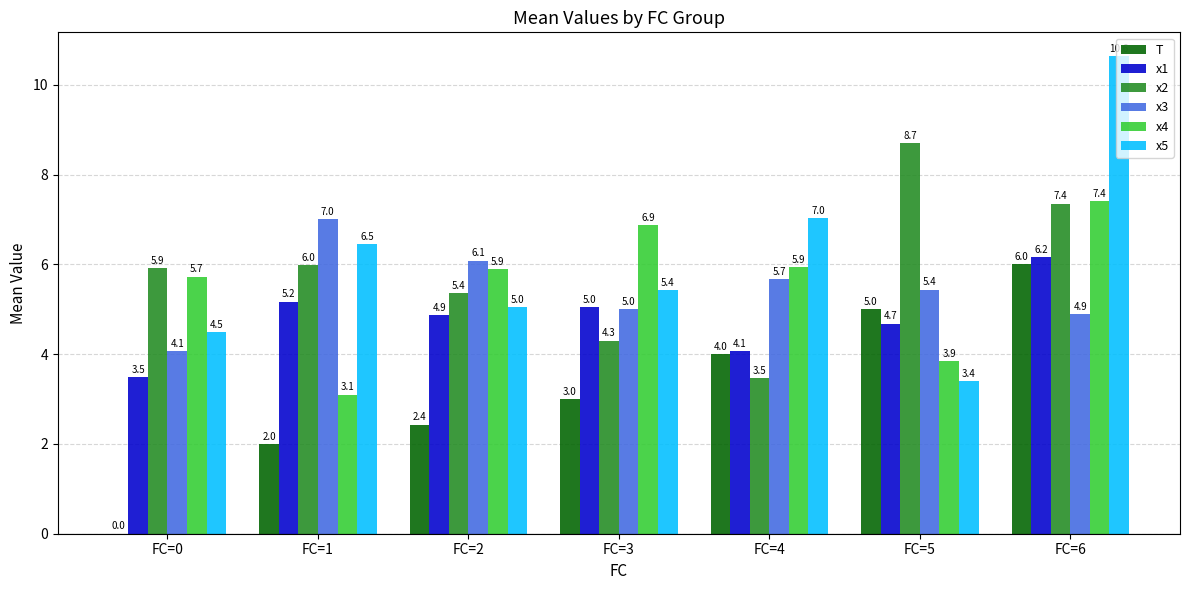

Reading left to right, extract all data points from this chart.

T: 0.0	2.0	2.4	3.0	4.0	5.0	6.0
x1: 3.5	5.2	4.9	5.0	4.1	4.7	6.2
x2: 5.9	6.0	5.4	4.3	3.5	8.7	7.4
x3: 4.1	7.0	6.1	5.0	5.7	5.4	4.9
x4: 5.7	3.1	5.9	6.9	5.9	3.9	7.4
x5: 4.5	6.5	5.0	5.4	7.0	3.4	10.6